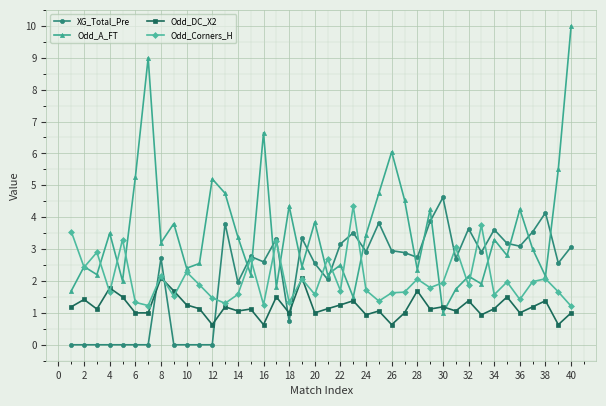

Which series has the largest total across all categories?

Odd_A_FT